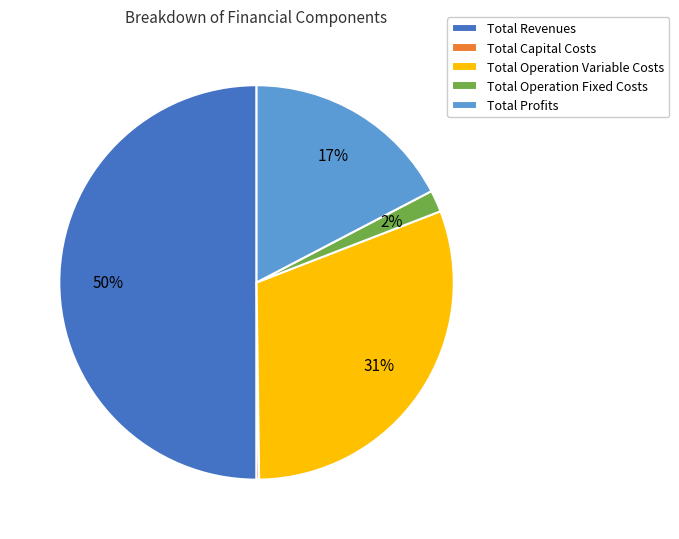

Does Total Operation Fixed Costs account for over 50% of the chart?

No